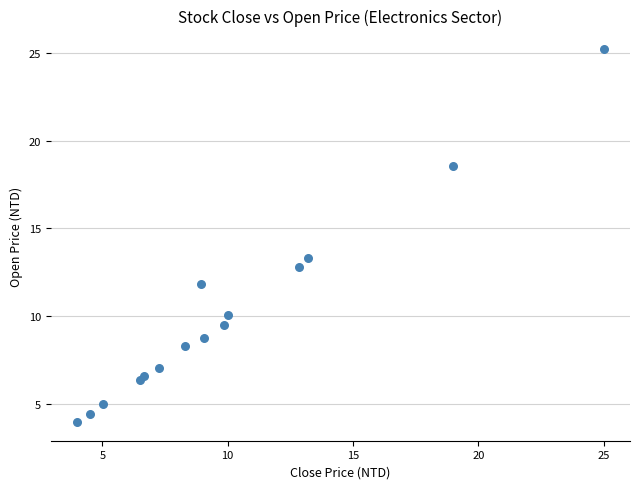

What Y value in the scatter plot is closest to 14?

13.3